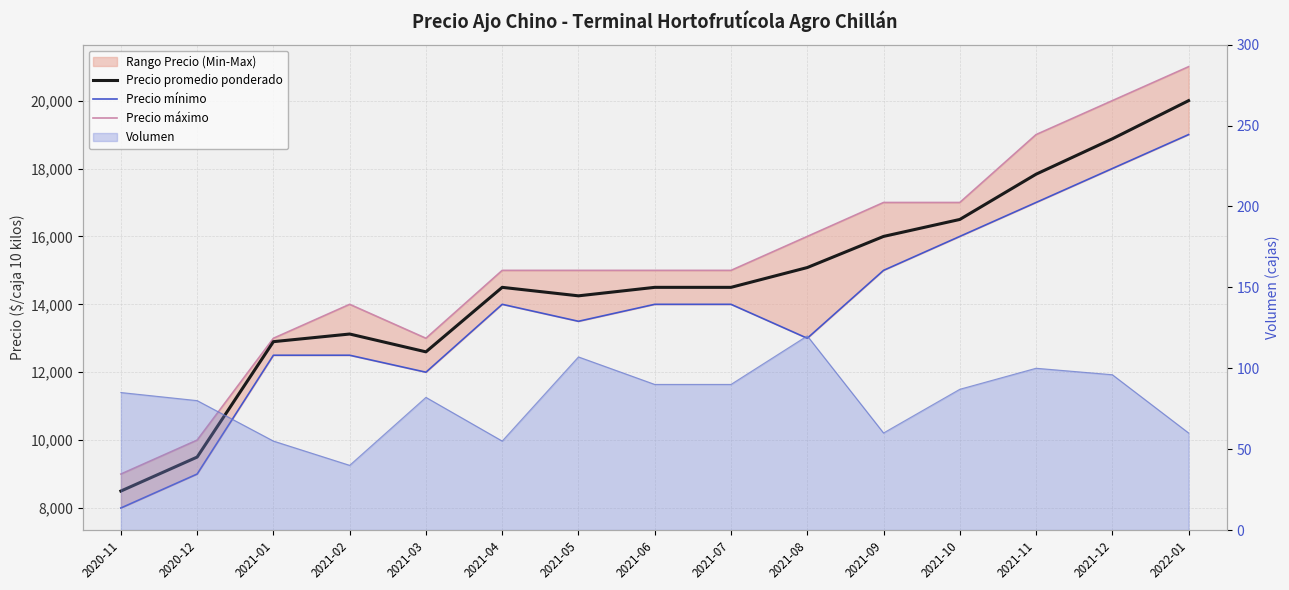

Which series changed the most between 2021-01 and 2021-12?

Precio máximo